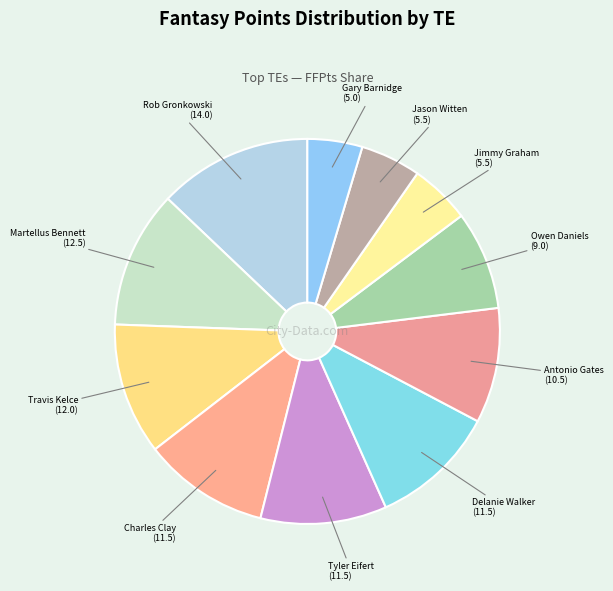

Count the number of slices in the pie.

11